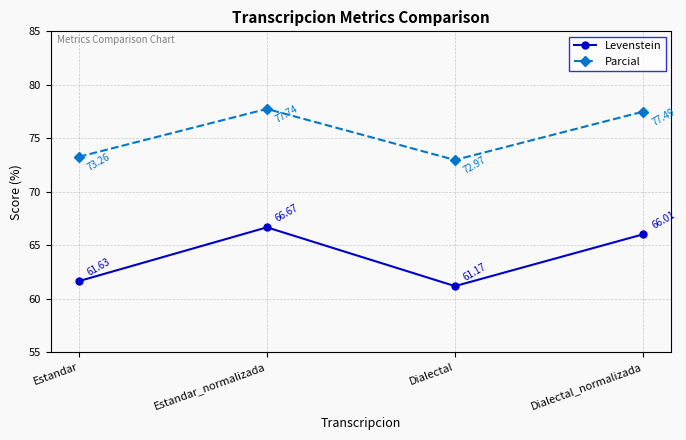

At which label does Levenstein reach its minimum?

Dialectal